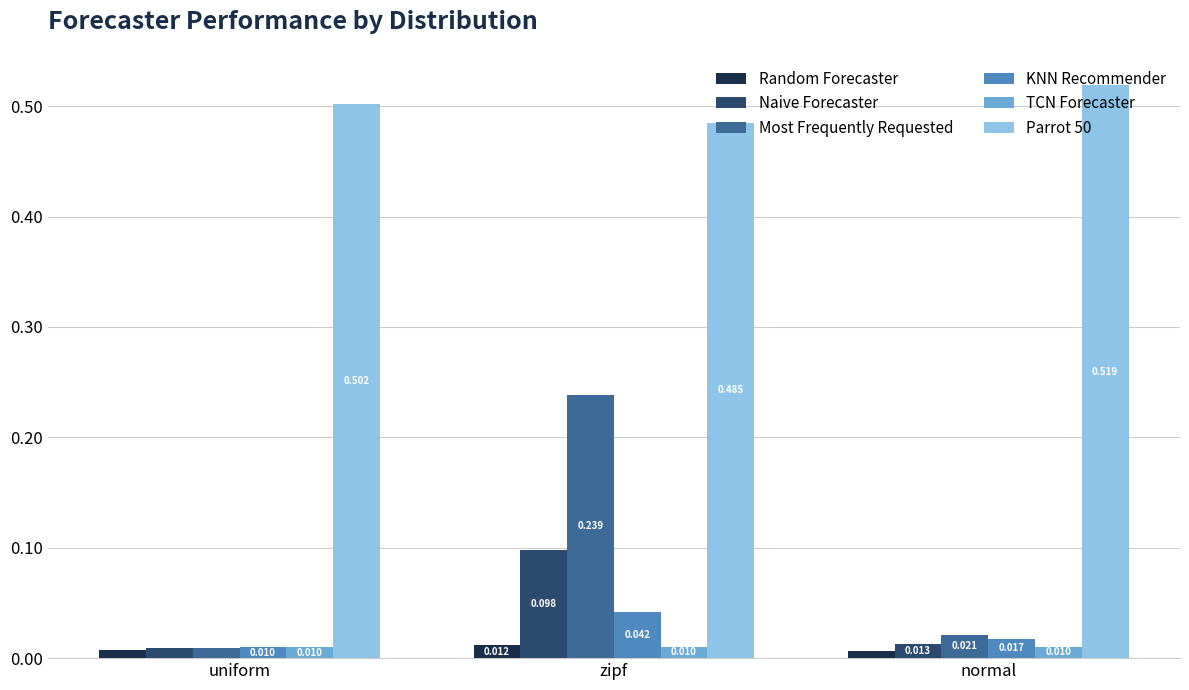

Is the value of Random Forecaster at zipf greater than the value of KNN Recommender at zipf?

No